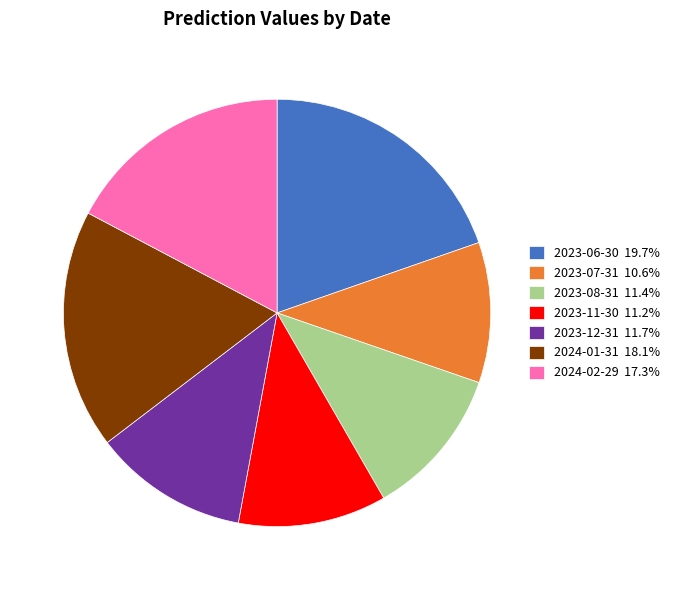

How many segments does this pie chart have?

7